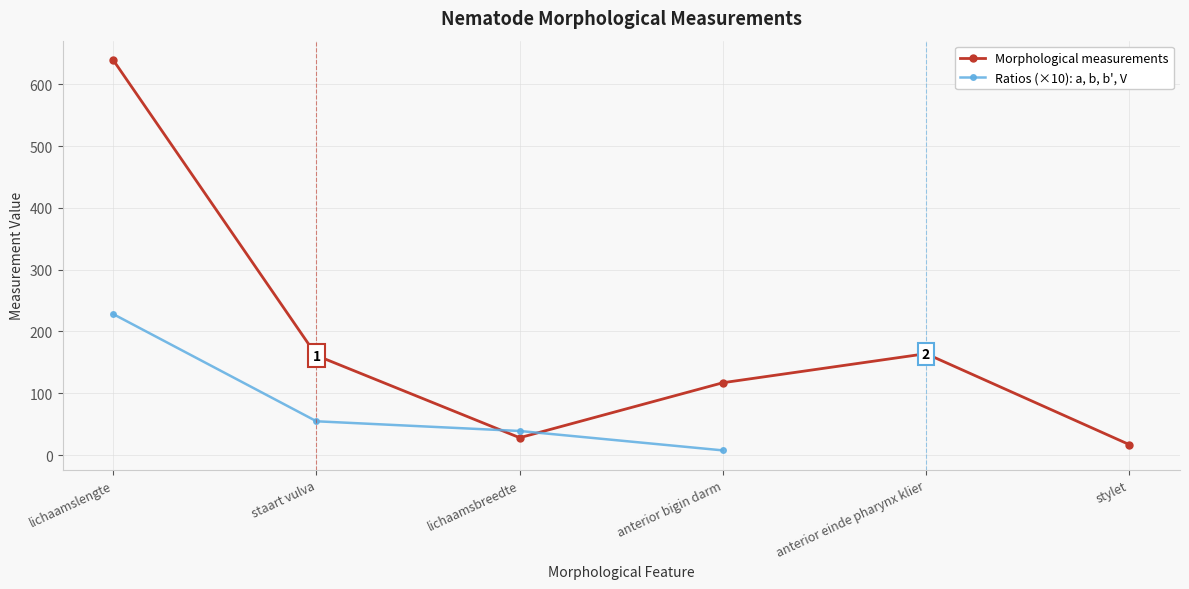

What is the value of the 6th point from the left?

16.9